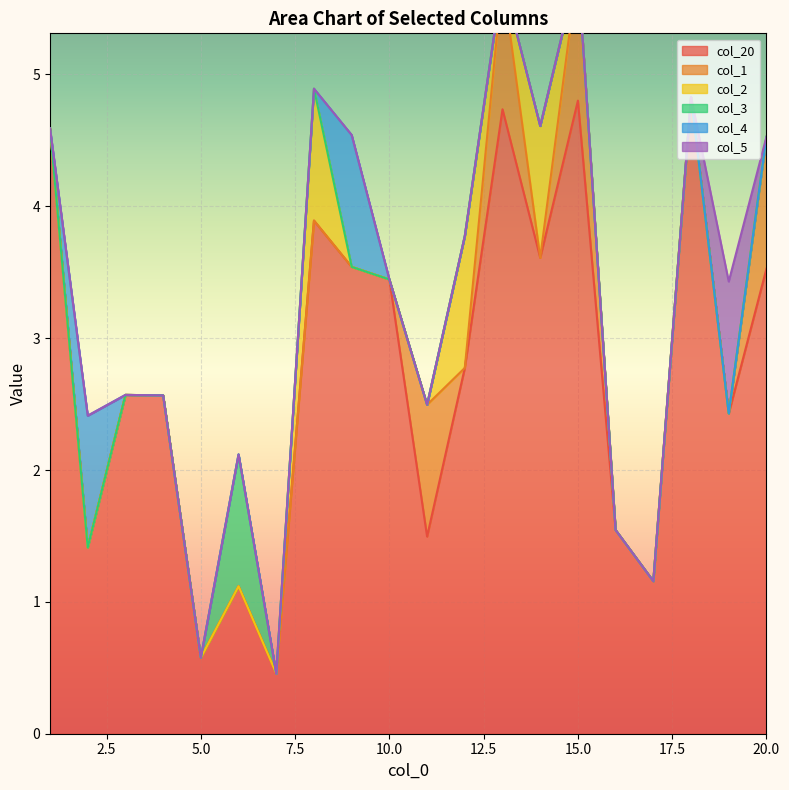

The value of col_1 at 11 is 1.0. True or false?

True